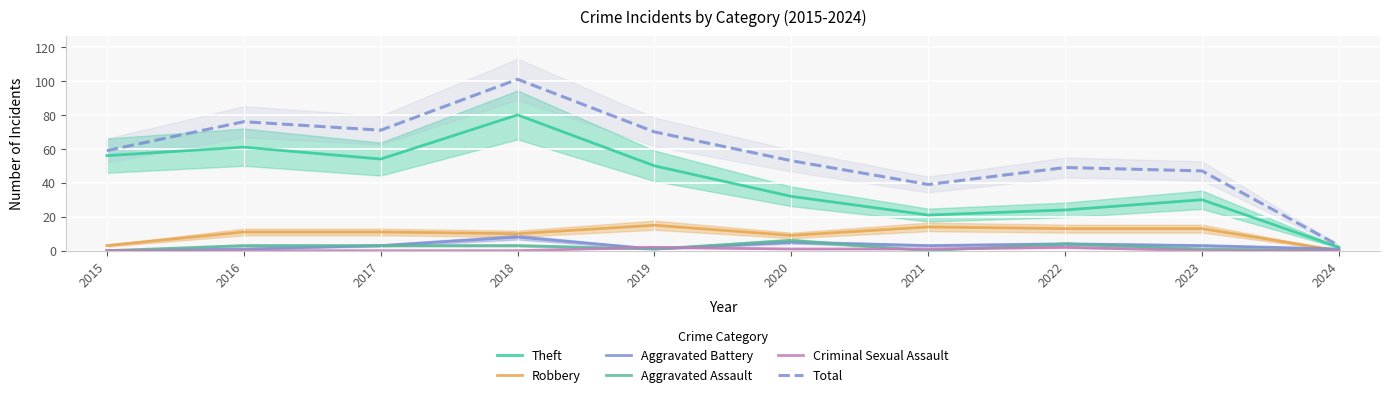

True or false: Total and Robbery intersect in this chart.

False